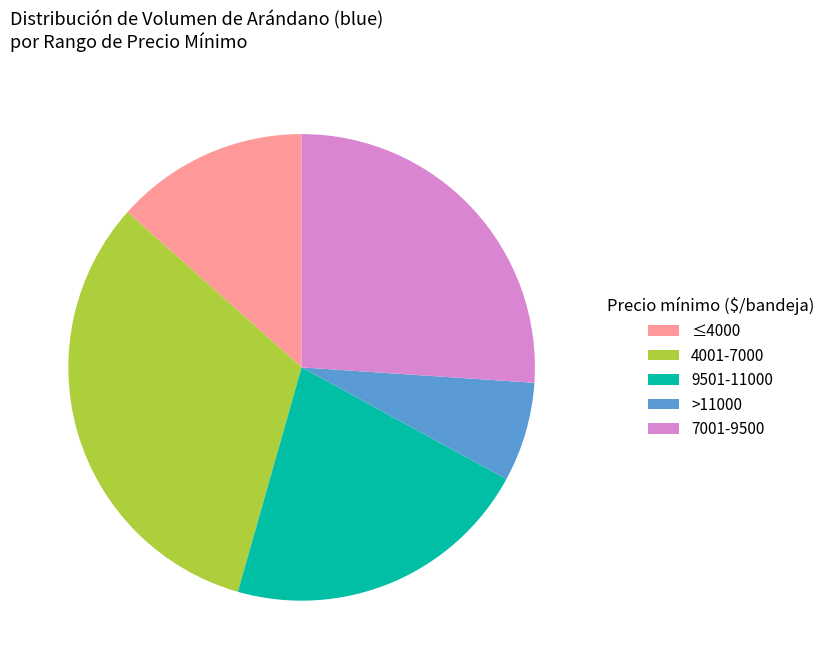

Do 7001-9500 and 9501-11000 together represent more than half of the pie?

No